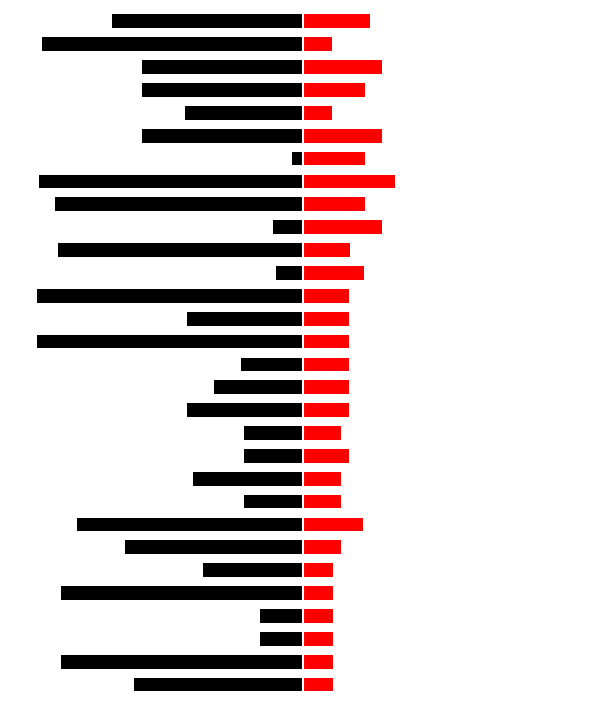

What is the smallest value displayed?

-1.0